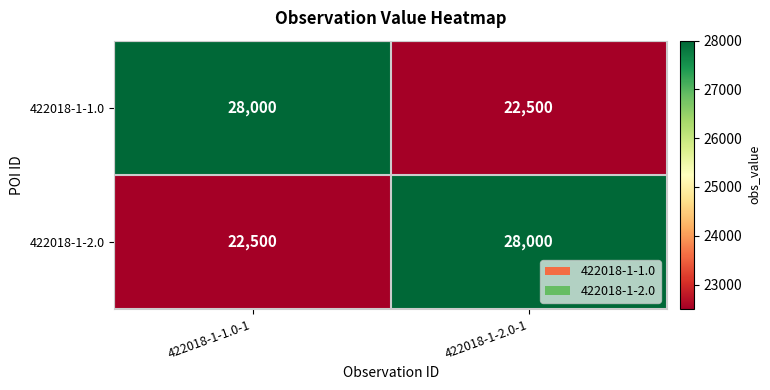

What is the approximate value of 422018-1-1.0 at 422018-1-2.0-1, to the nearest 100?

22500